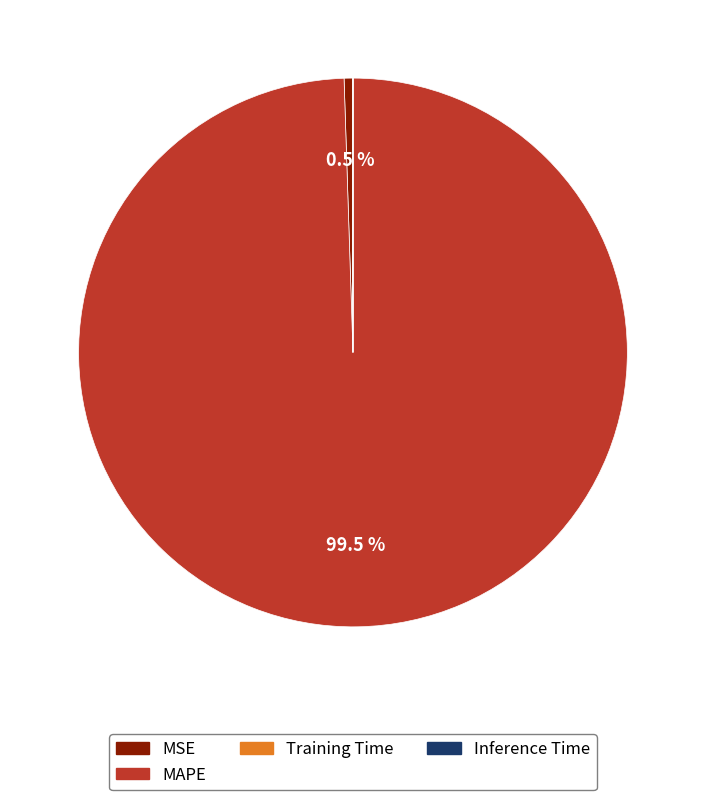

Between MAPE and MSE, which is larger?

MAPE